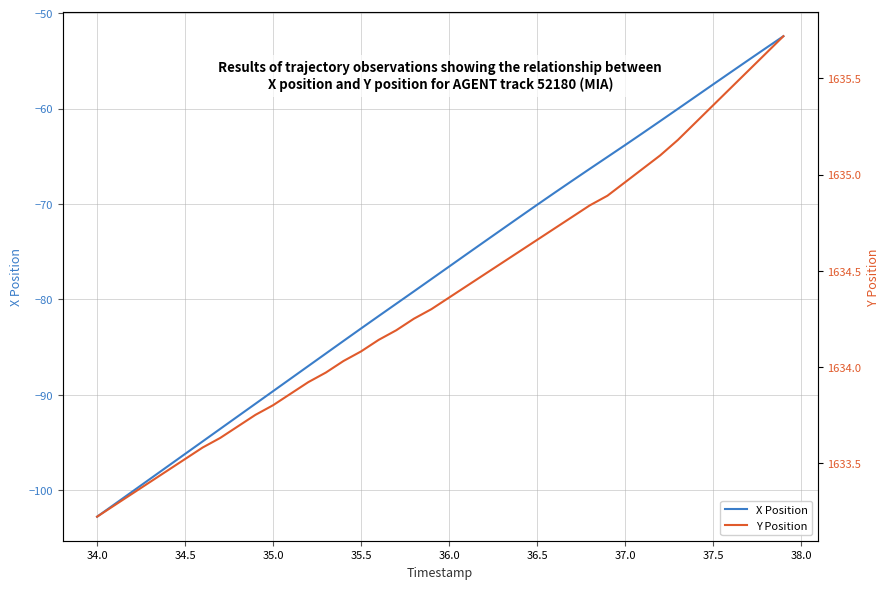

What is the minimum value for X Position?

-102.8